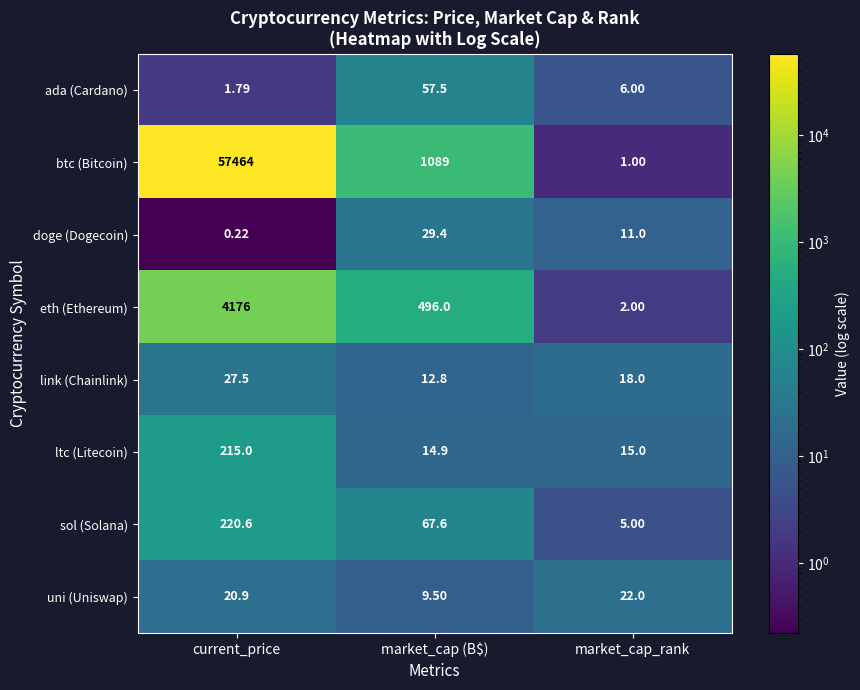

Which label corresponds to the largest value in the chart?

current_price